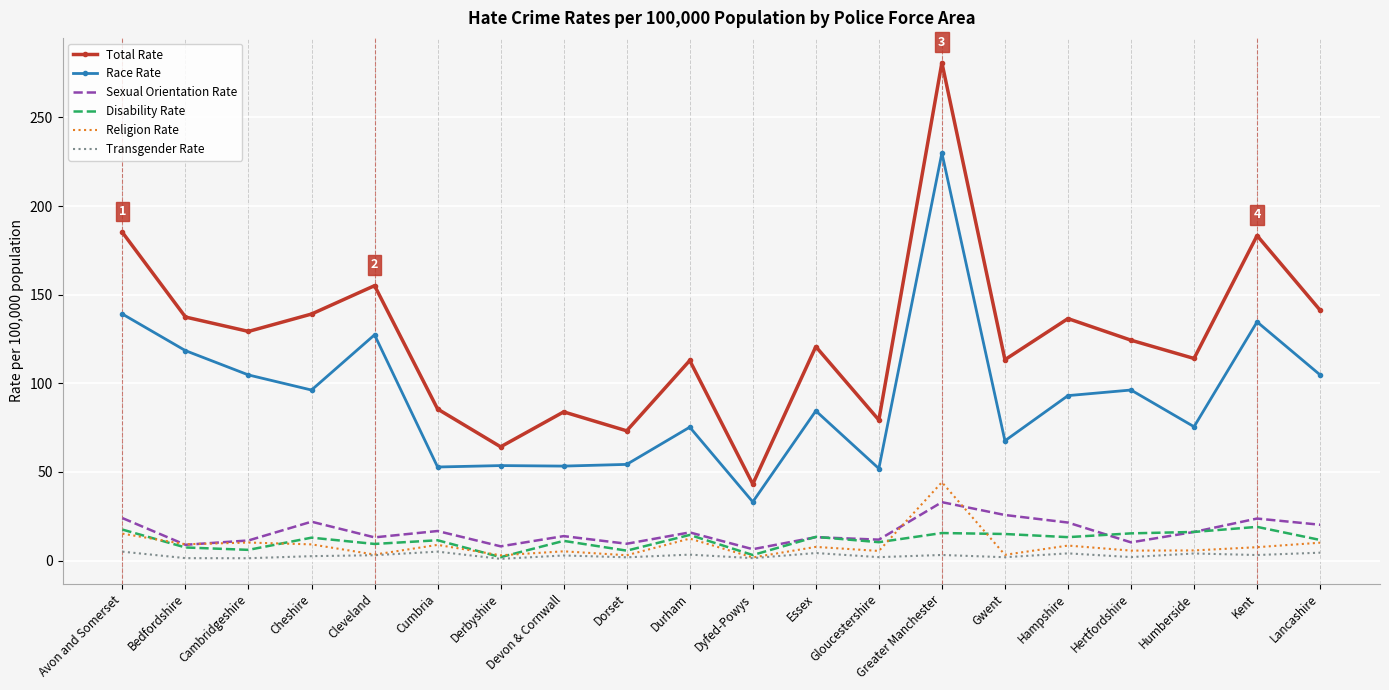

Read the Religion Rate value at Greater Manchester.

44.2